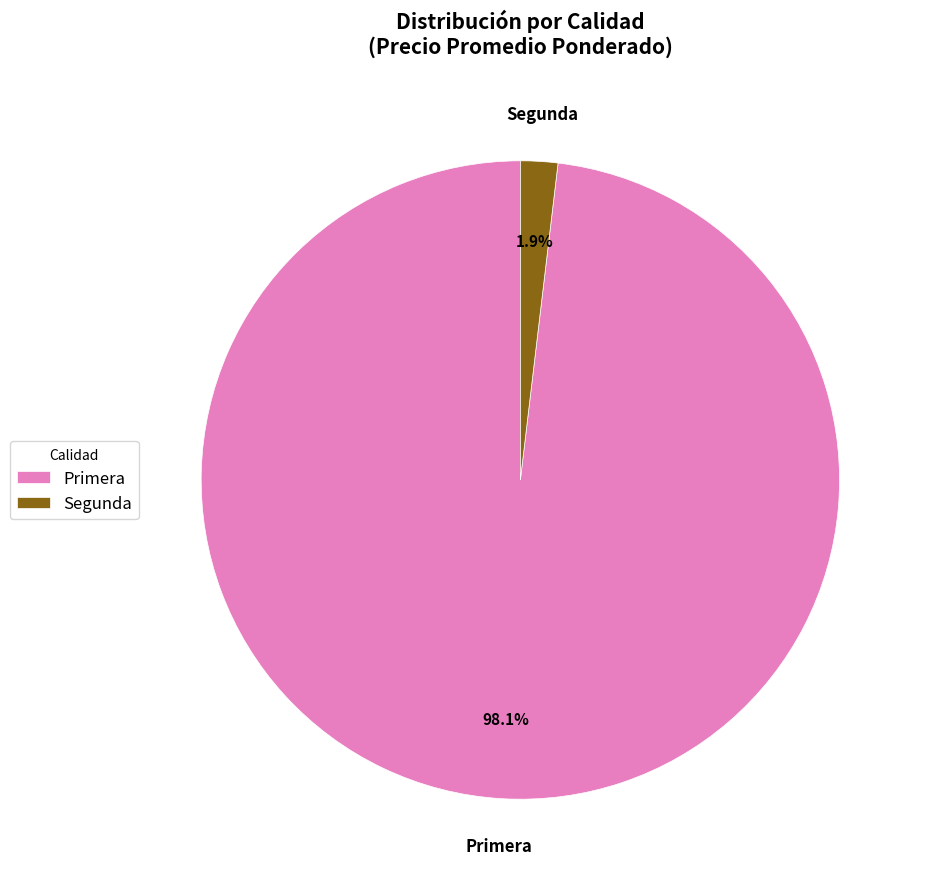

How much of the chart is everything except Segunda?

98.1%